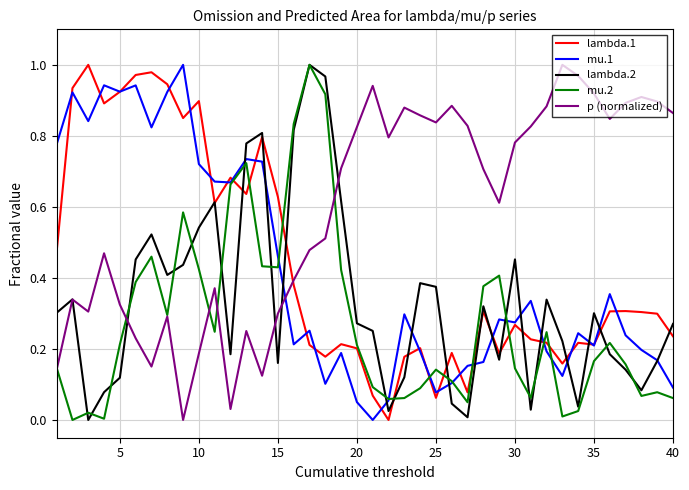

Which series has the largest total across all categories?

p (normalized)